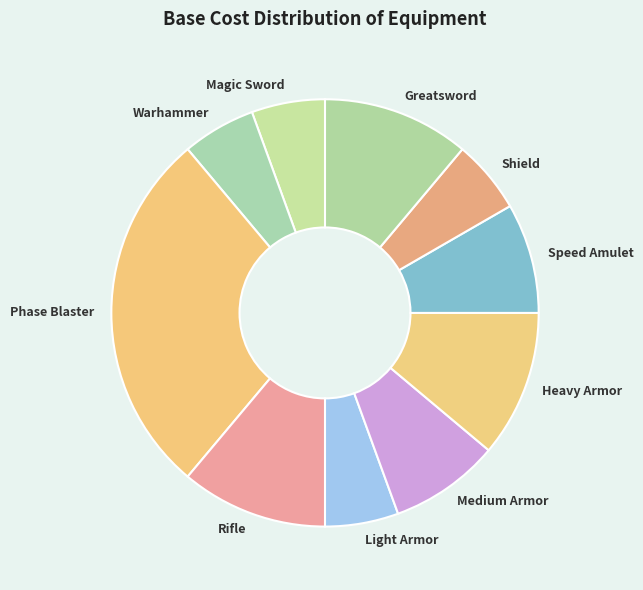

Count the number of slices in the pie.

10